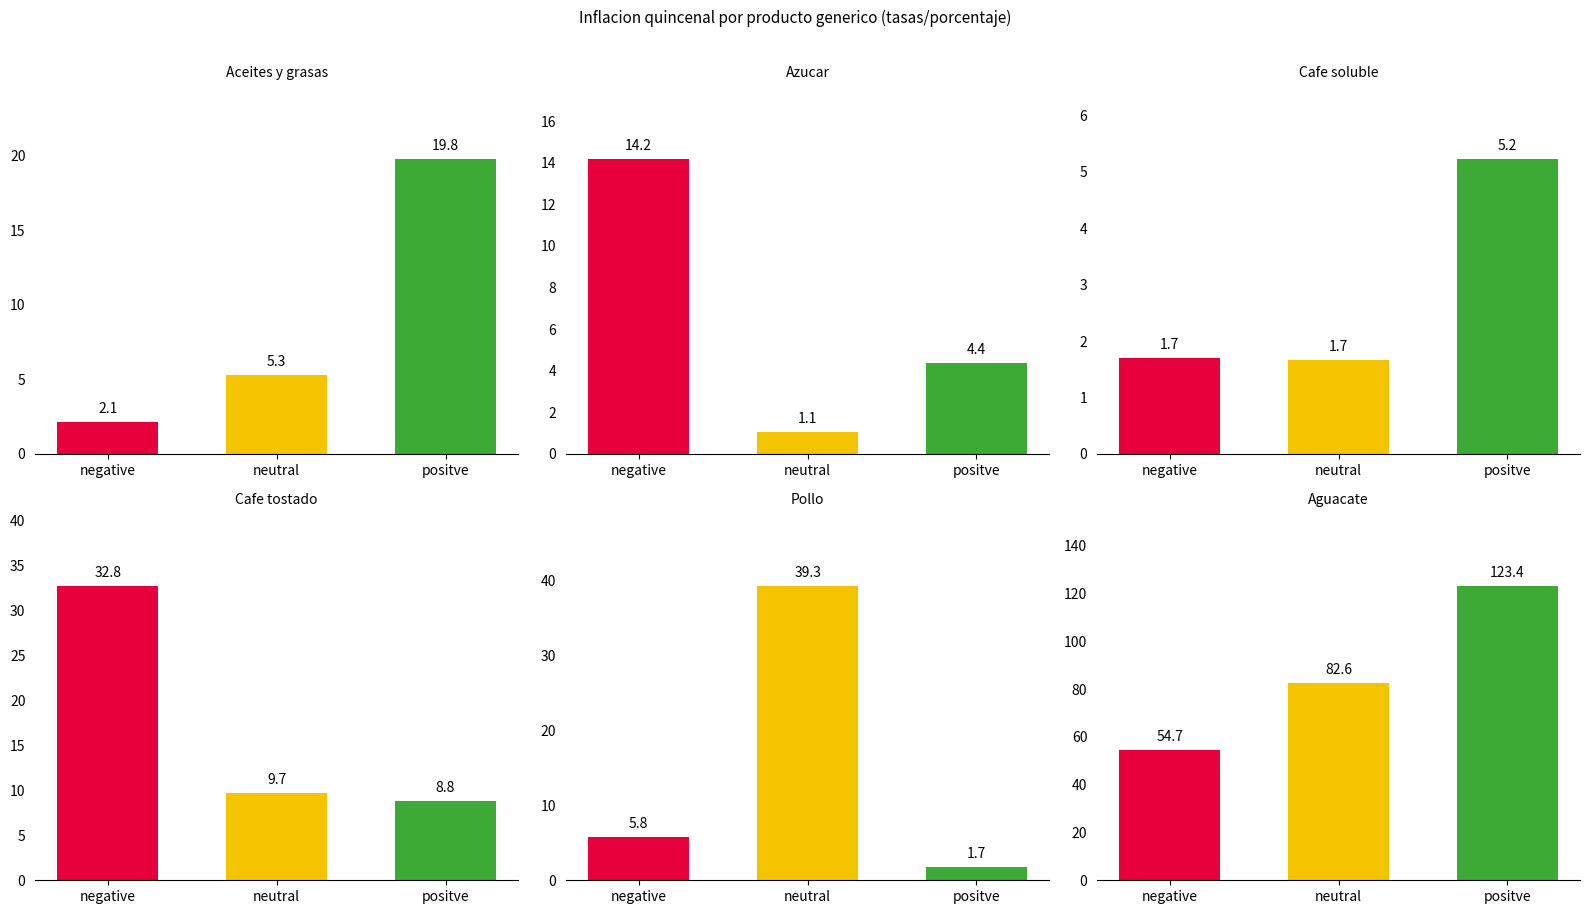

What is the label of the 3rd bar from the left?

positve